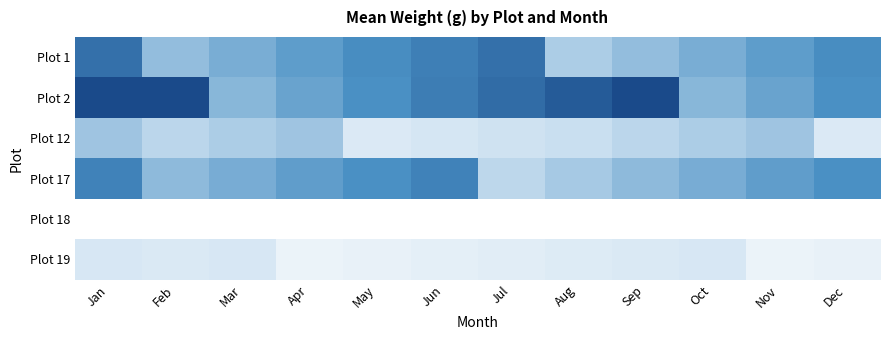

What is the total value across all series at Feb?

2.6